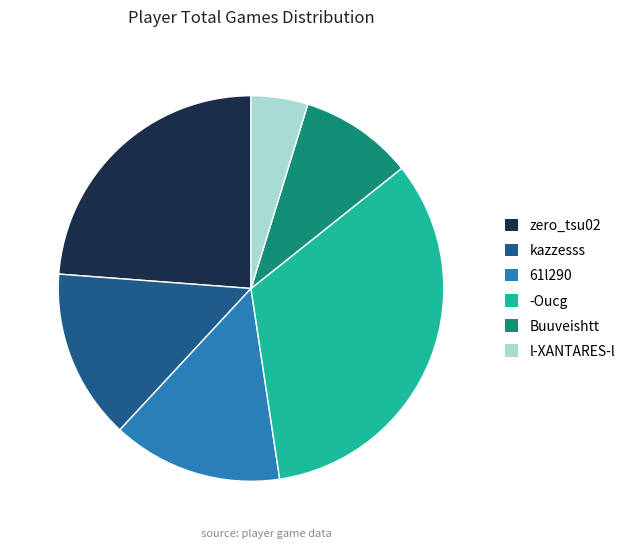

Combined, do kazzesss and -Oucg account for over 50%?

No